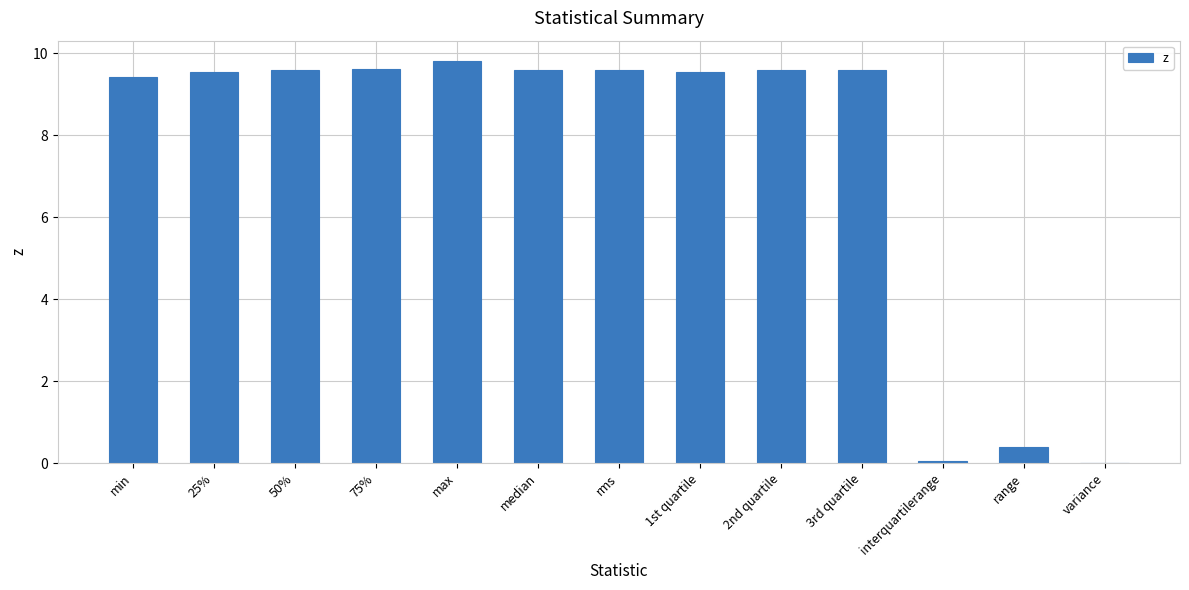

Which label corresponds to the largest value in the chart?

max